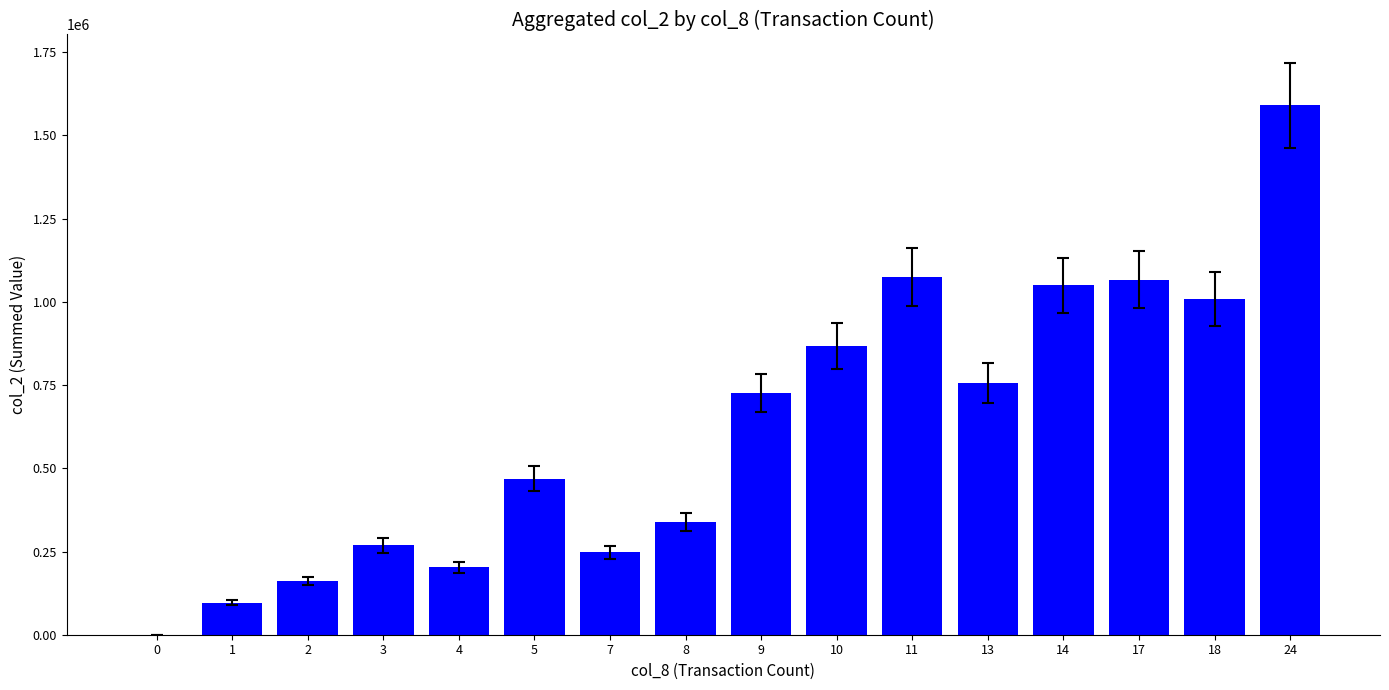

Where is the data nearest to the value 795060?

13